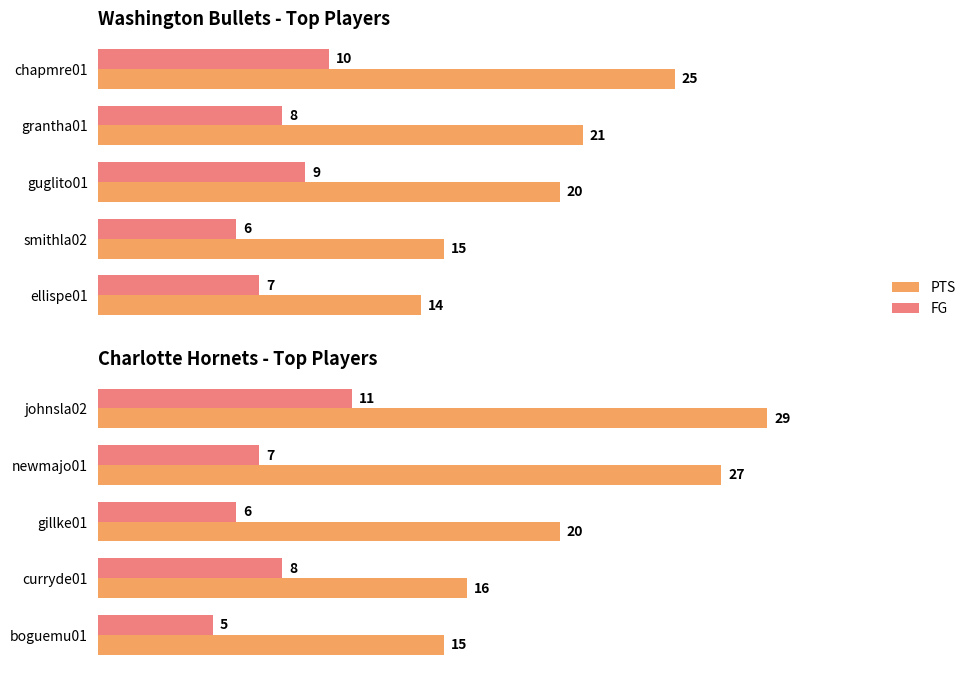

What is the sum of the PTS values at gillke01 and boguemu01?

35